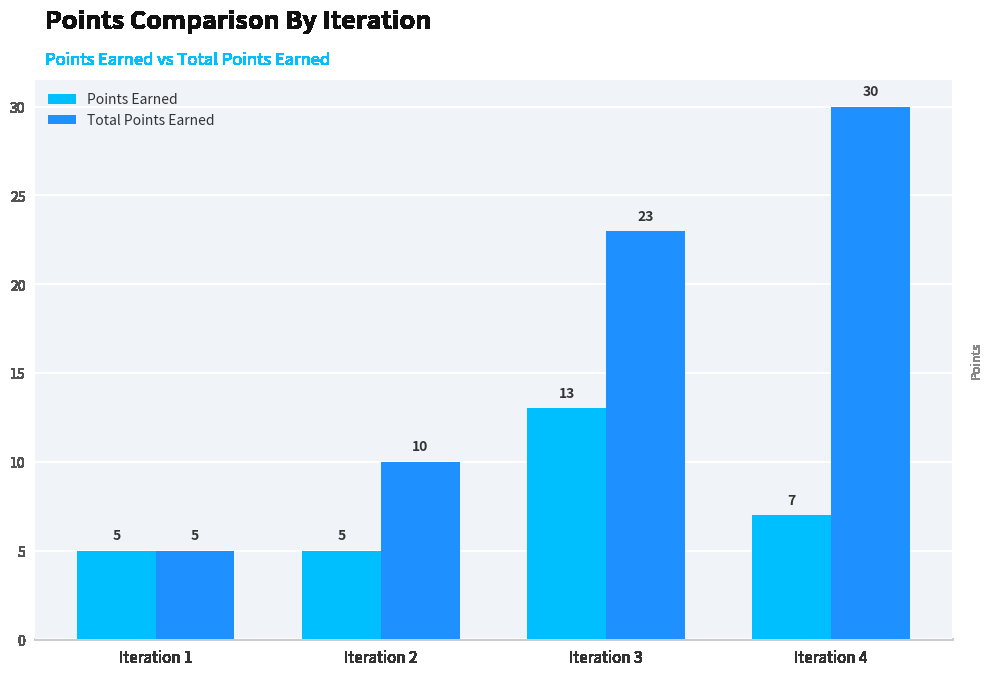

What is the value of the Total Points Earned bar at the 1st from the left?

5